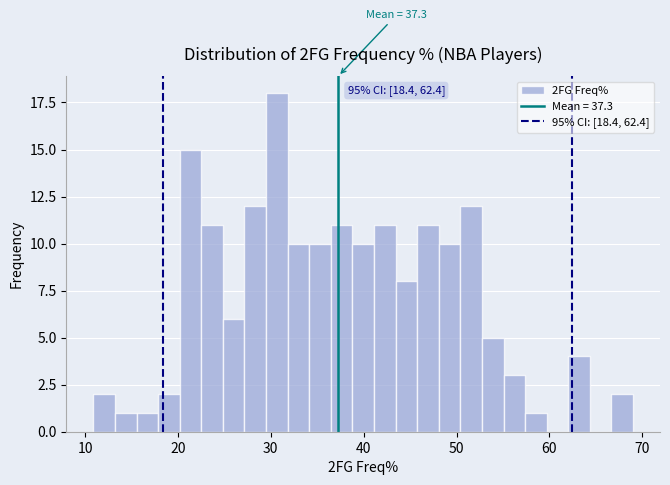

Around what value on the x-axis is the tallest bar? Give the approximate position of its centre, as read against the axis.

31